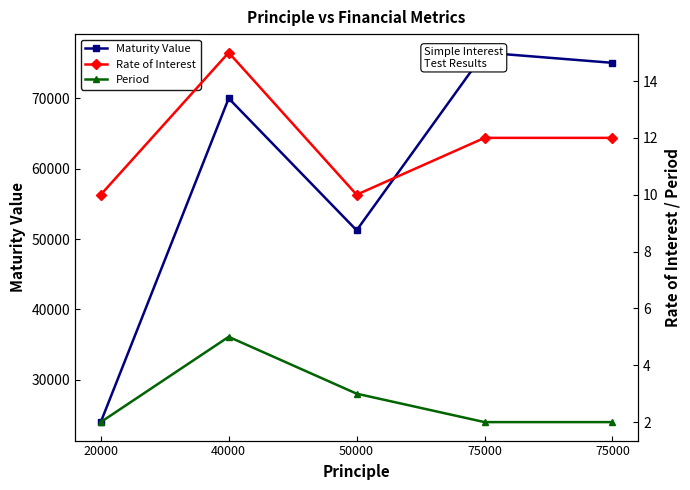

How many interior local valleys does the Rate of Interest series have?

1